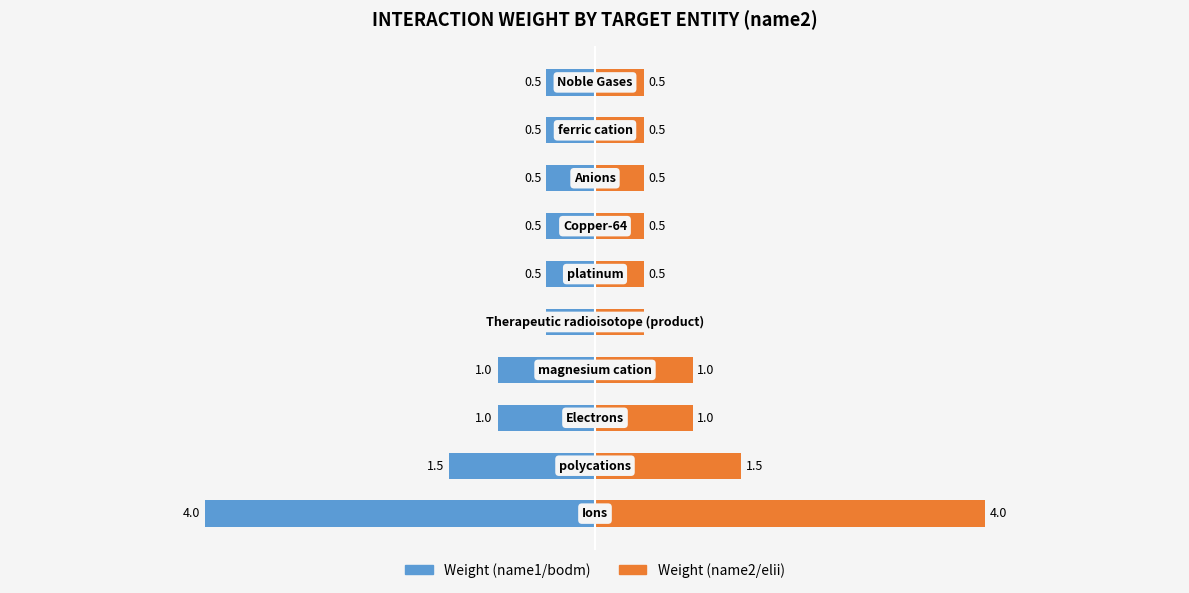

Count the number of categories in the chart.

10